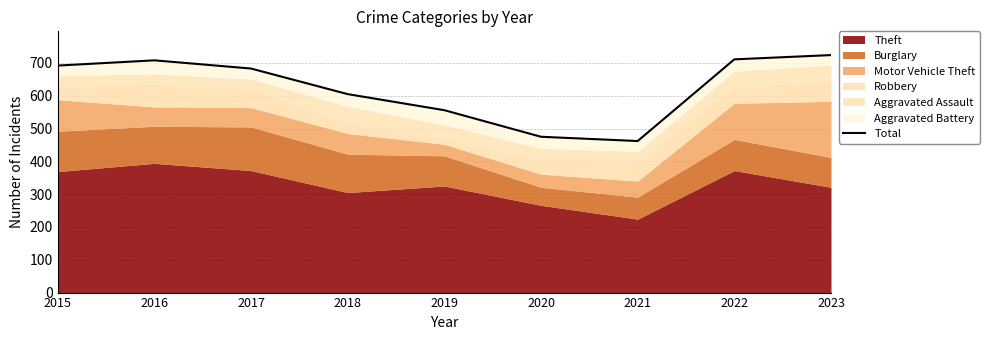

Which has a higher value, 2018 or 2016?

2016